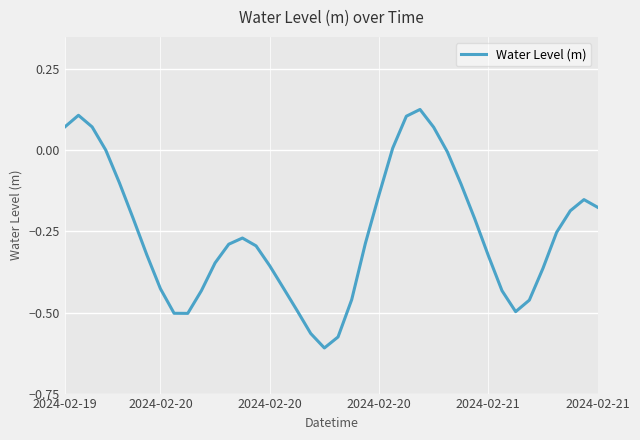

Does the chart have visible grid lines?

Yes